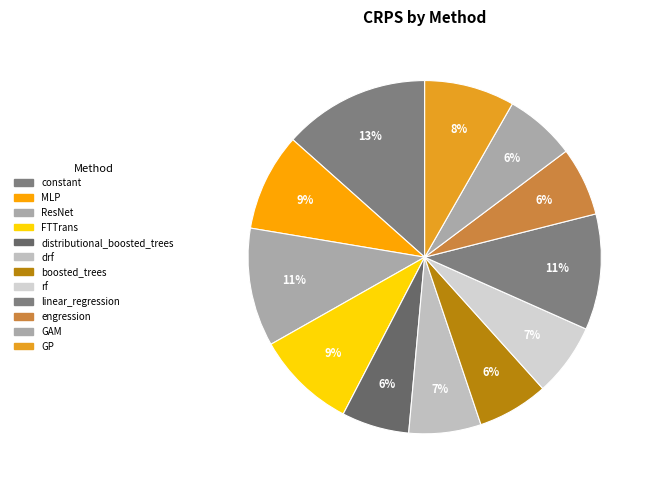

Count the number of slices in the pie.

12